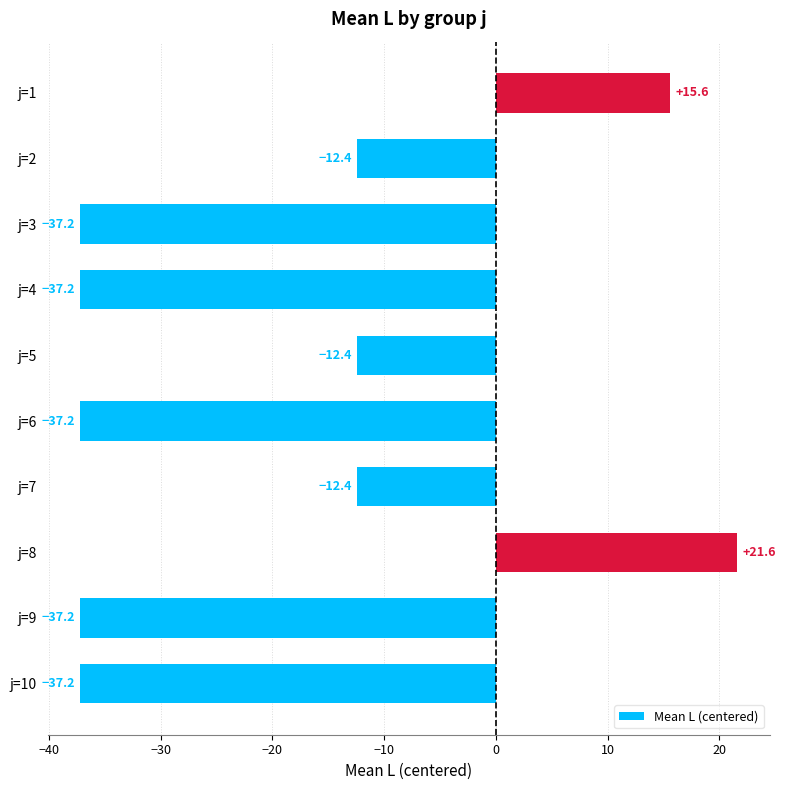

What value does the data have at j=7?

-12.4